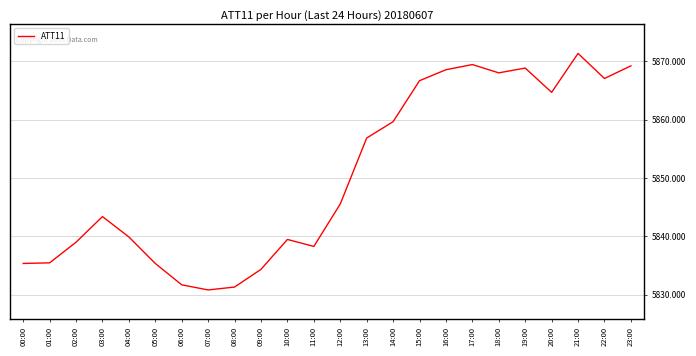

The value at 07:00 is 1516.5. True or false?

False